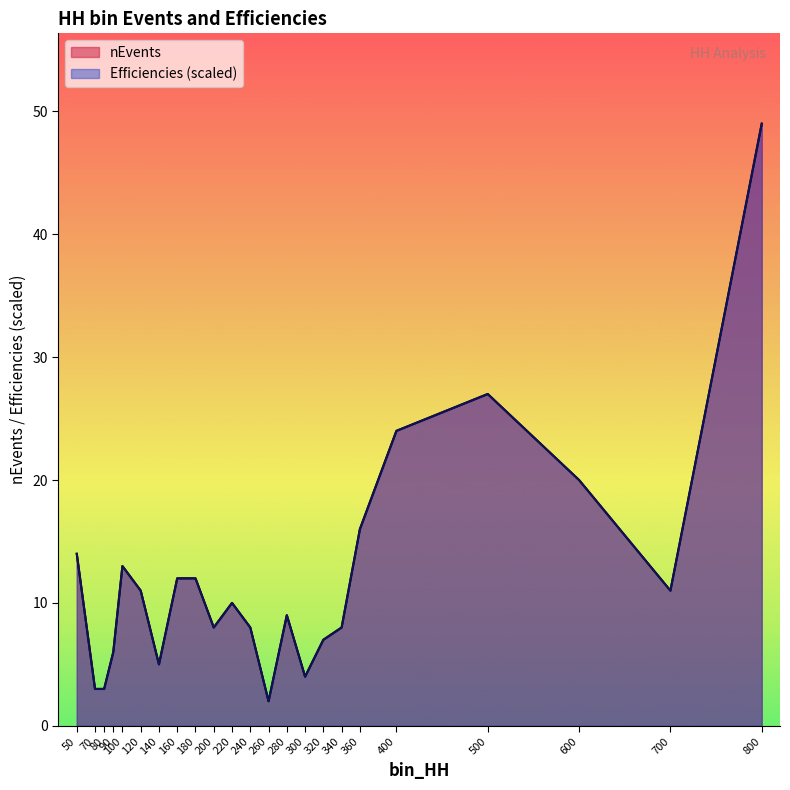

What is the difference between the maximum and minimum values in the Efficiencies series?

47.0